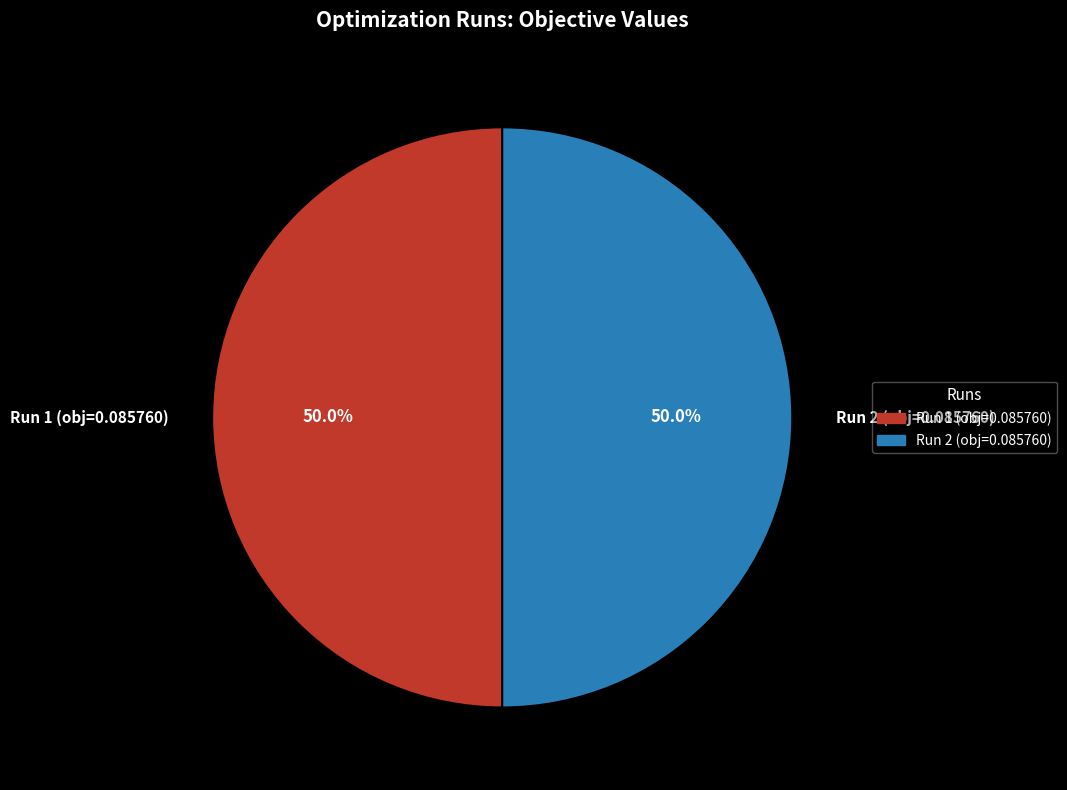

Combined, do Run 2 (obj=0.085760) and Run 1 (obj=0.085760) account for over 50%?

Yes